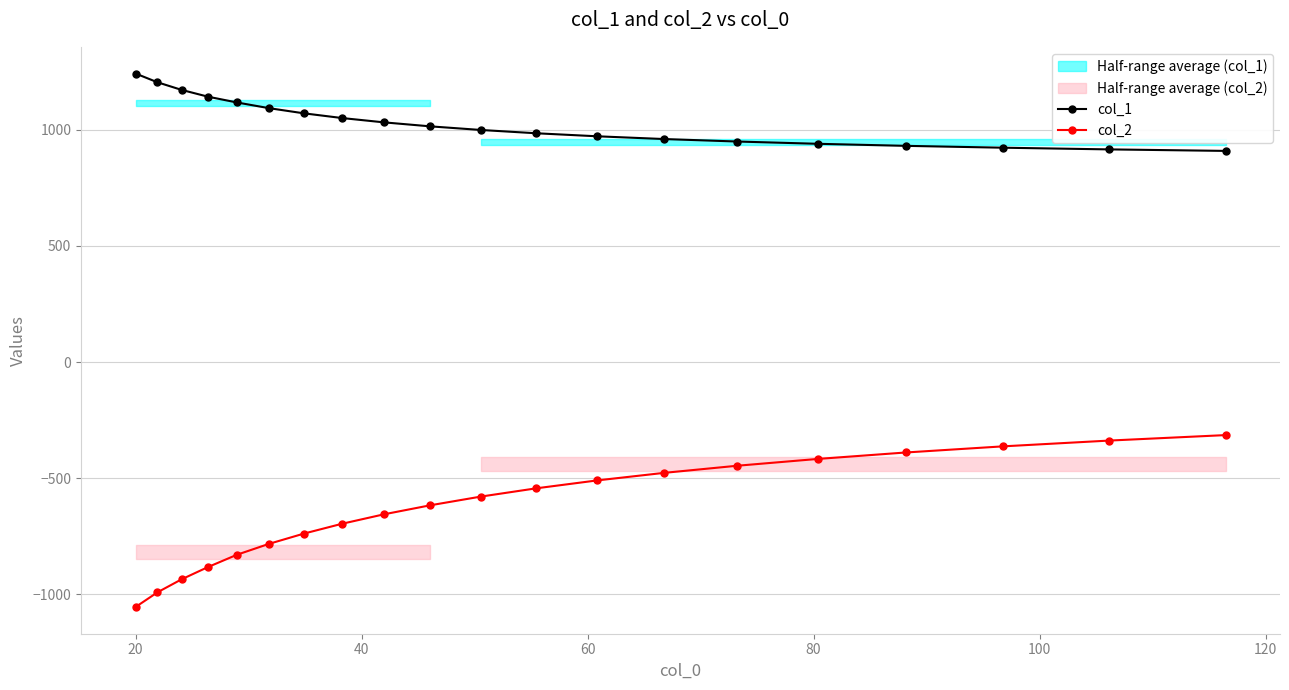

What is the maximum value shown in the chart?

1242.5